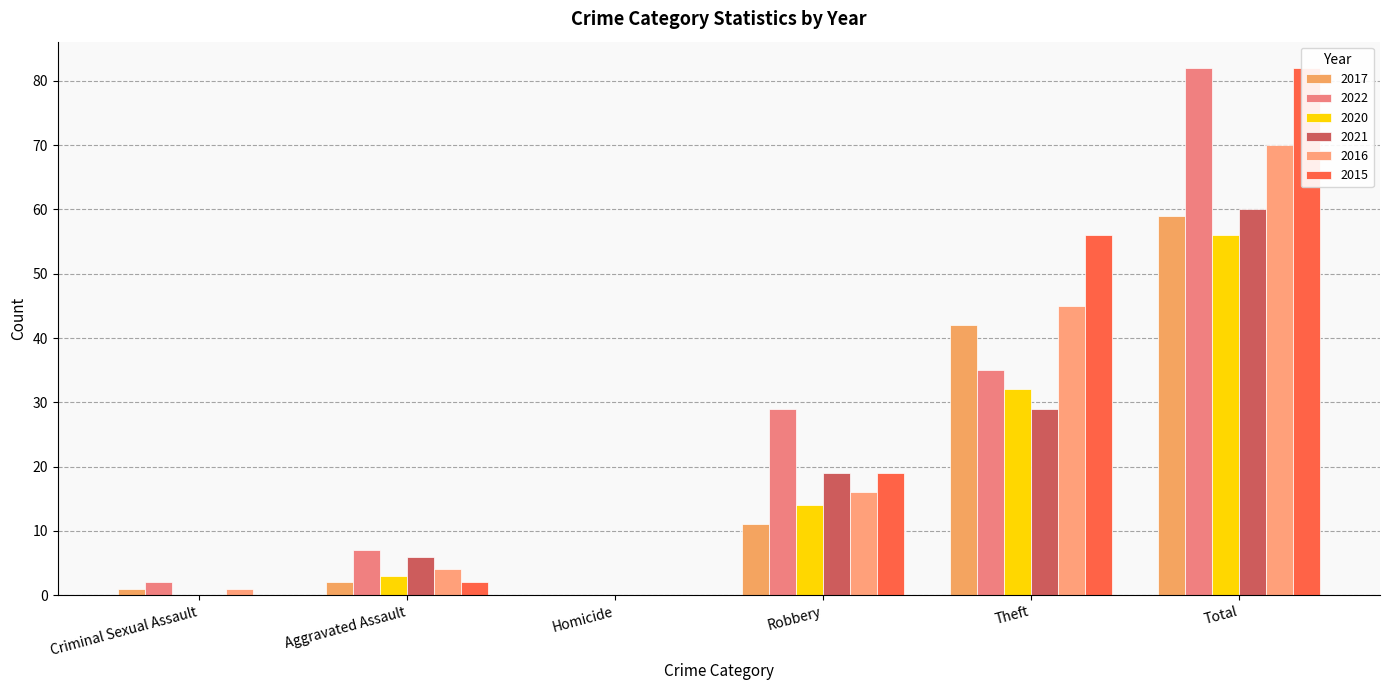

What is the label of the 4th bar from the left?

Robbery